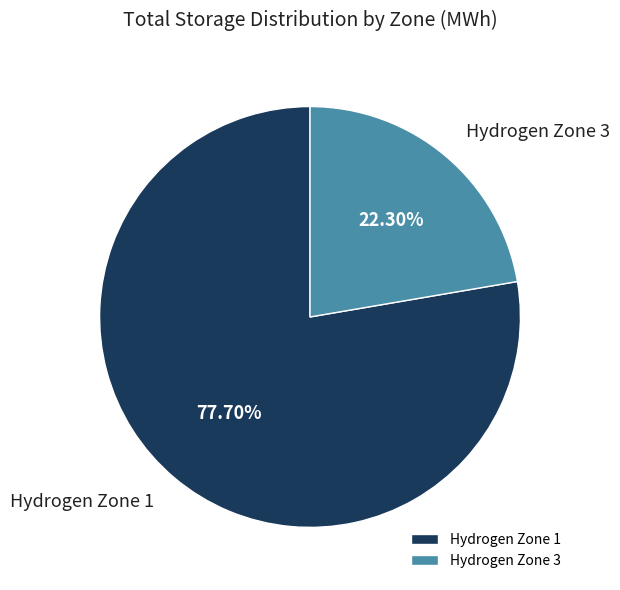

Count the number of slices in the pie.

2